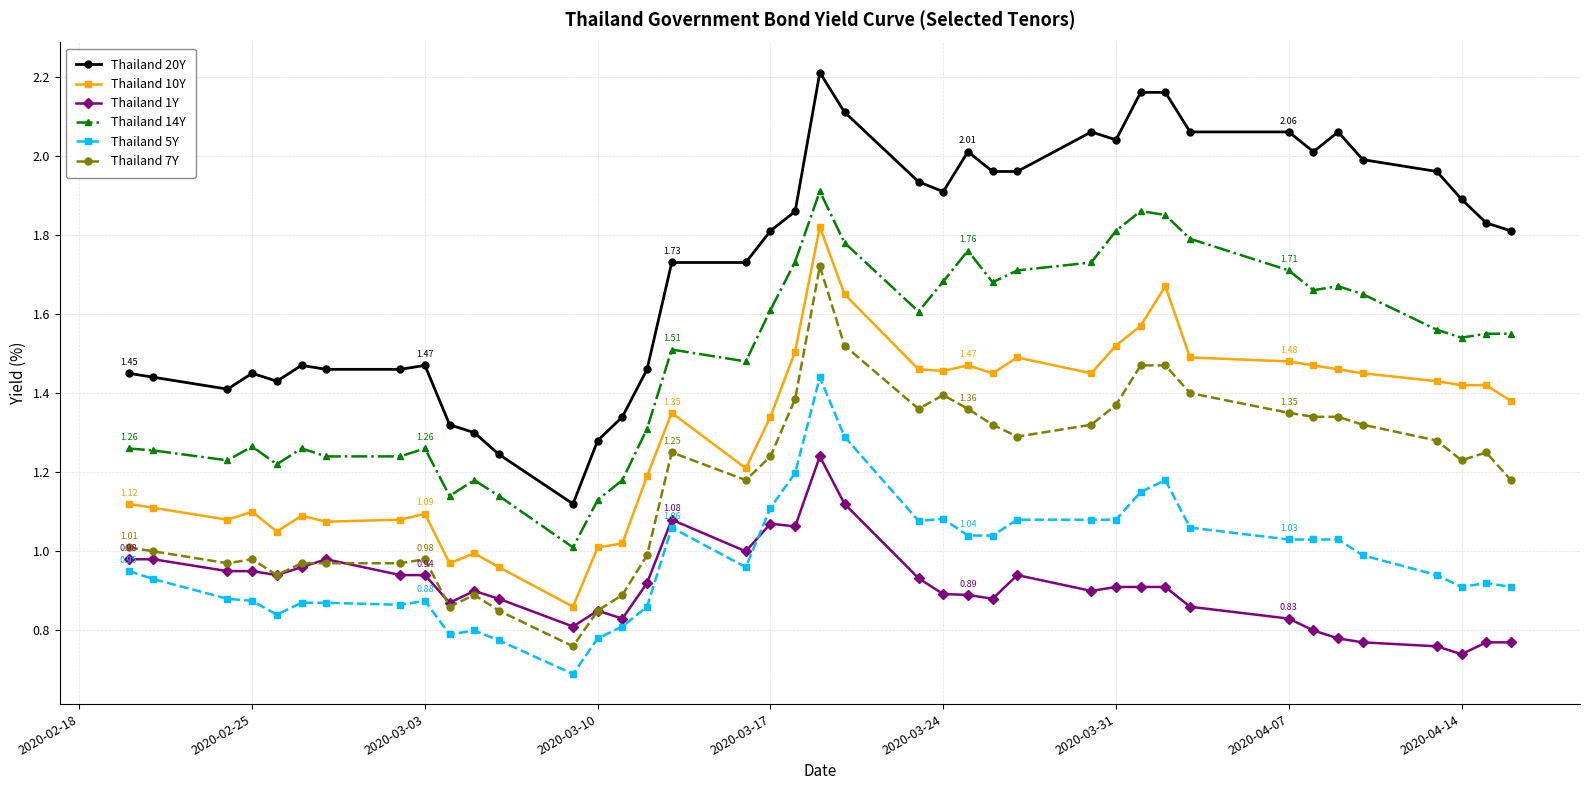

True or false: Thailand 7Y has more than 1 points higher than both neighbors.

True